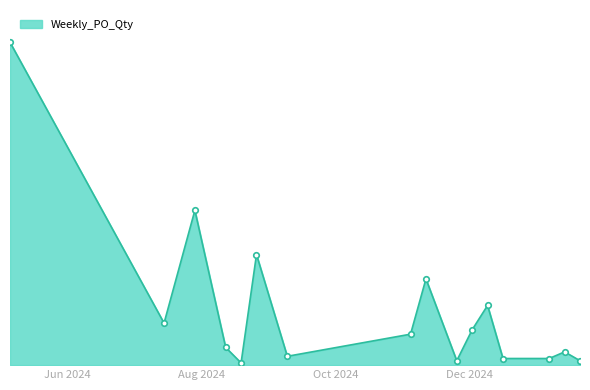

What is the average value?

51